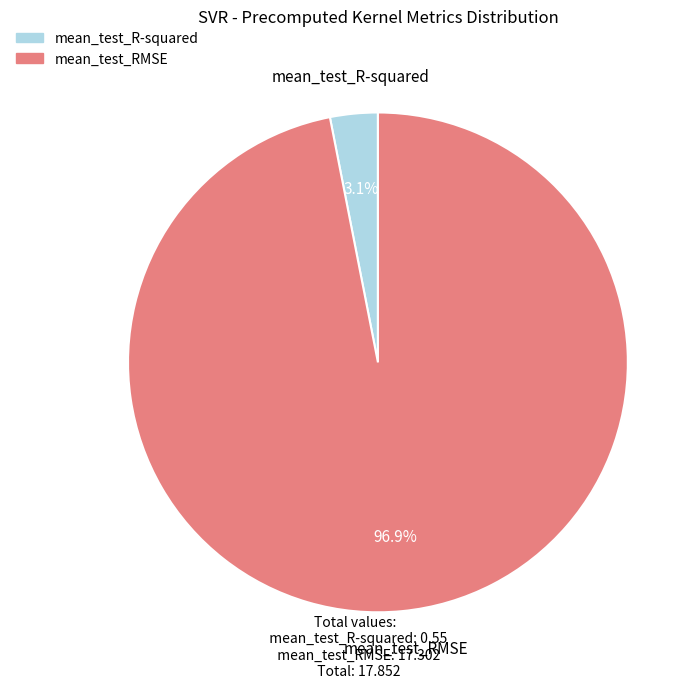

True or false: mean_test_R-squared accounts for 9% of the total.

False